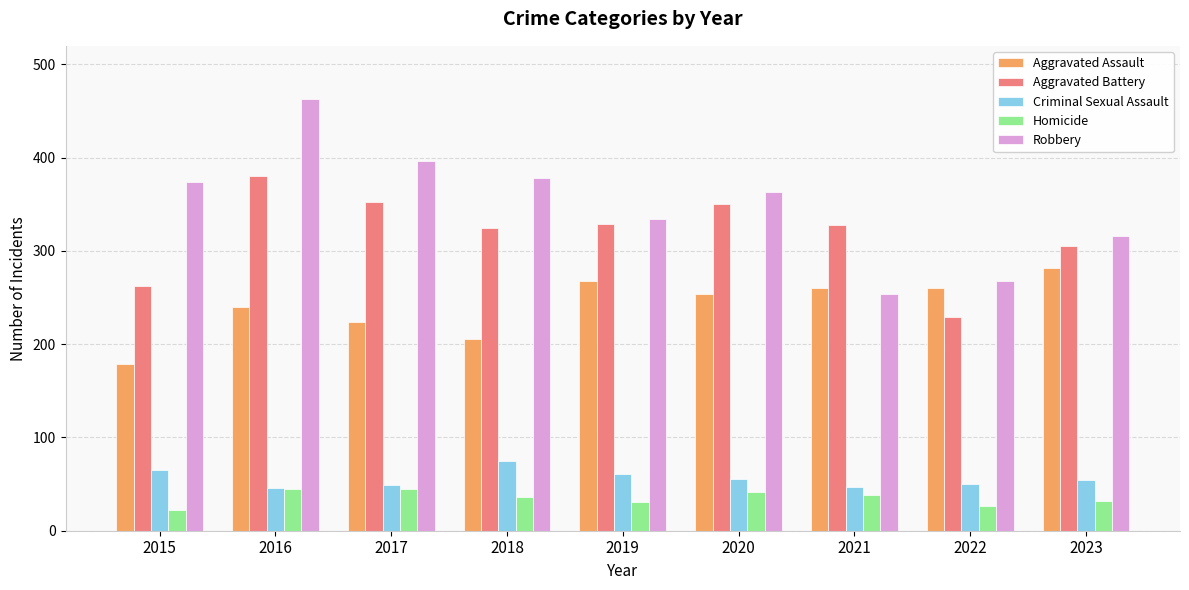

Which category has the highest value across all series?

2016